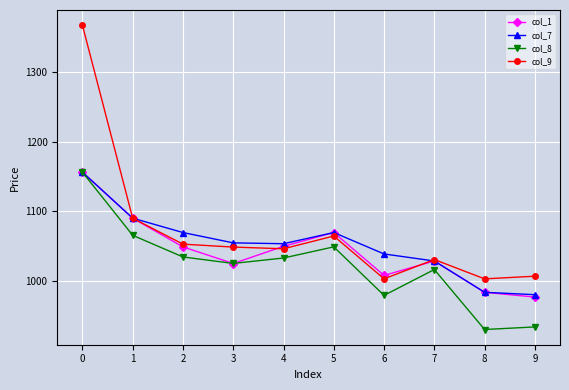

Which series has the largest range (max minus min)?

col_9